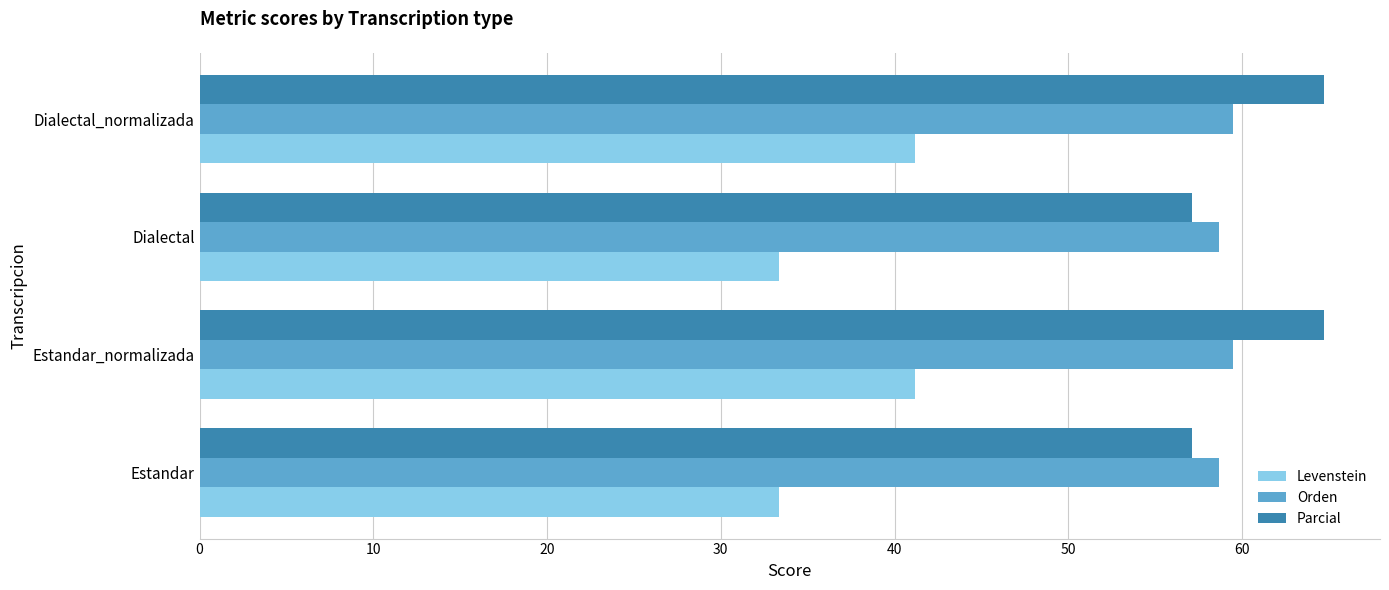

At how many categories does at least one series exceed 62?

2